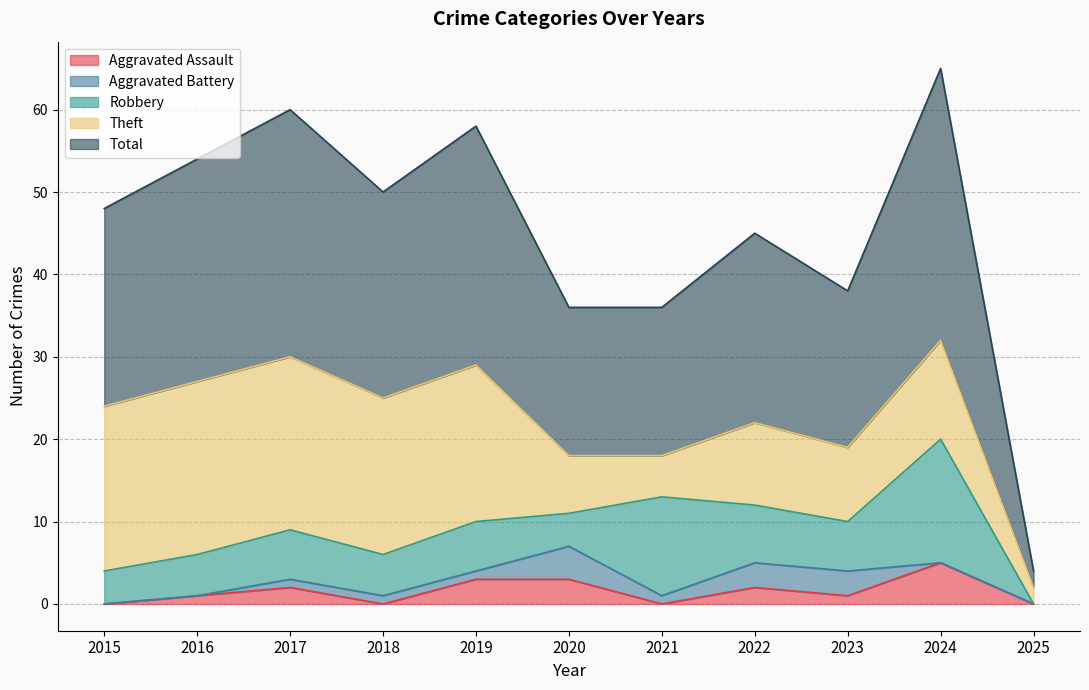

What is the sum of all Robbery values?

70